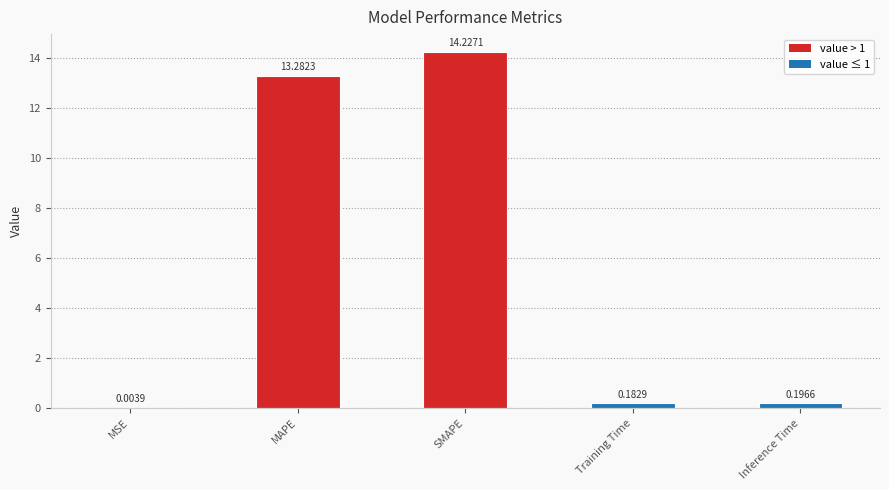

True or false: the data shows 6.9 at SMAPE.

False